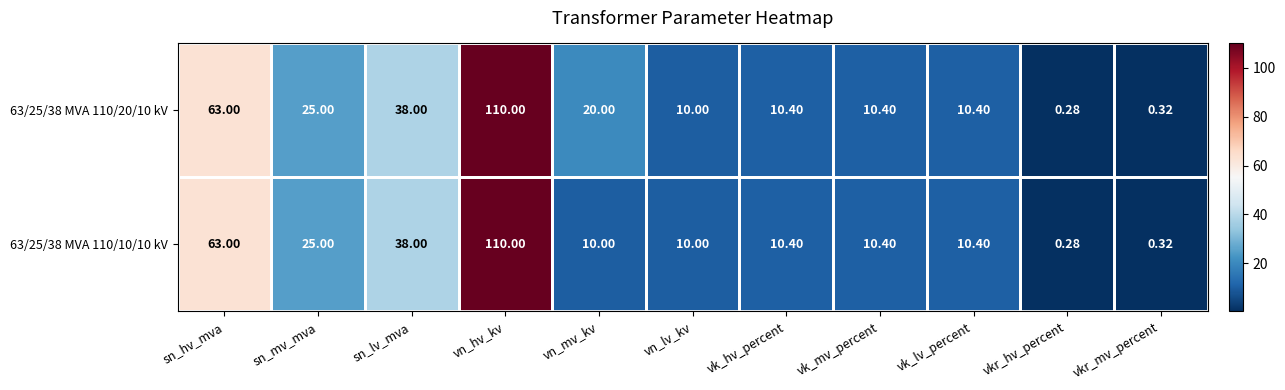

At which category is the sum across all series the highest?

vn_hv_kv